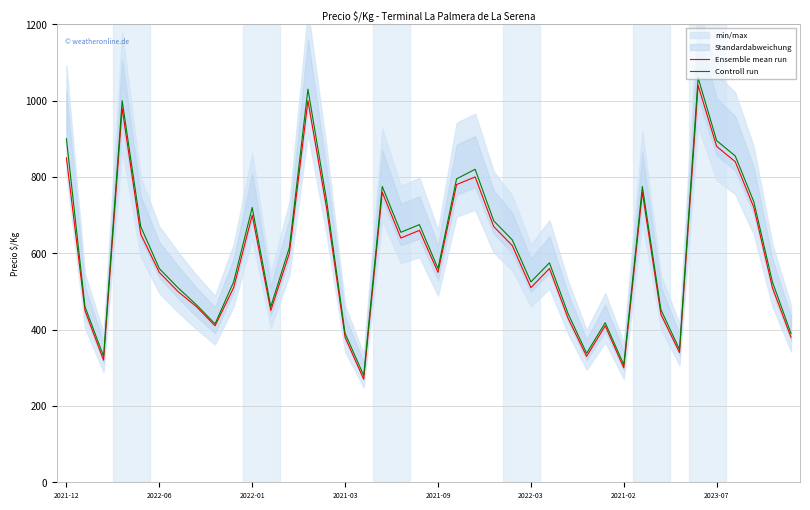

Which series has the widest spread of values?

Controll run